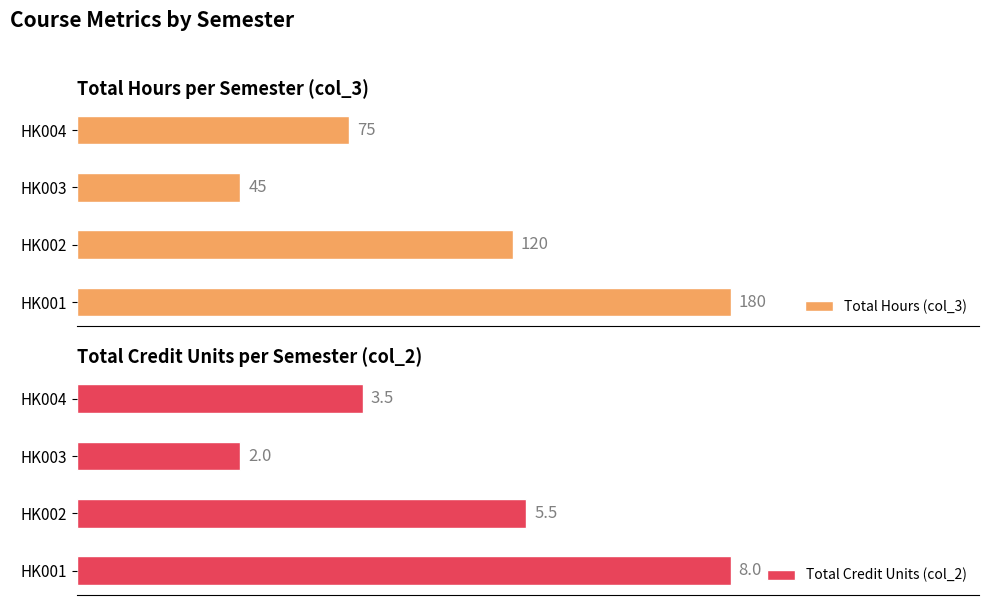

What is the approximate value of Total Hours (col_3) at 0?

180.0